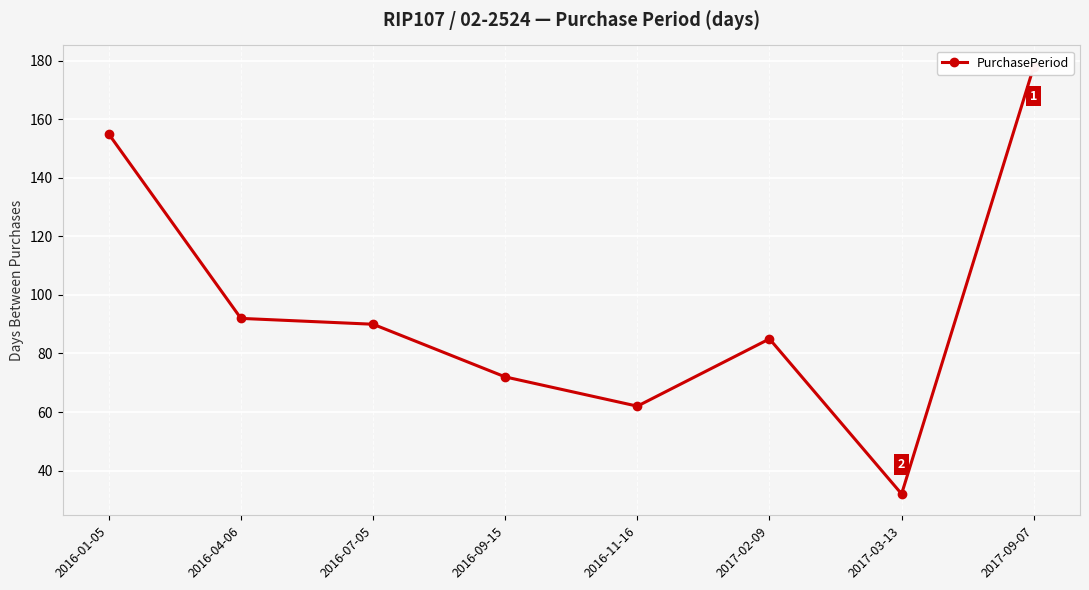

Which has a higher value, 2017-03-13 or 2016-11-16?

2016-11-16